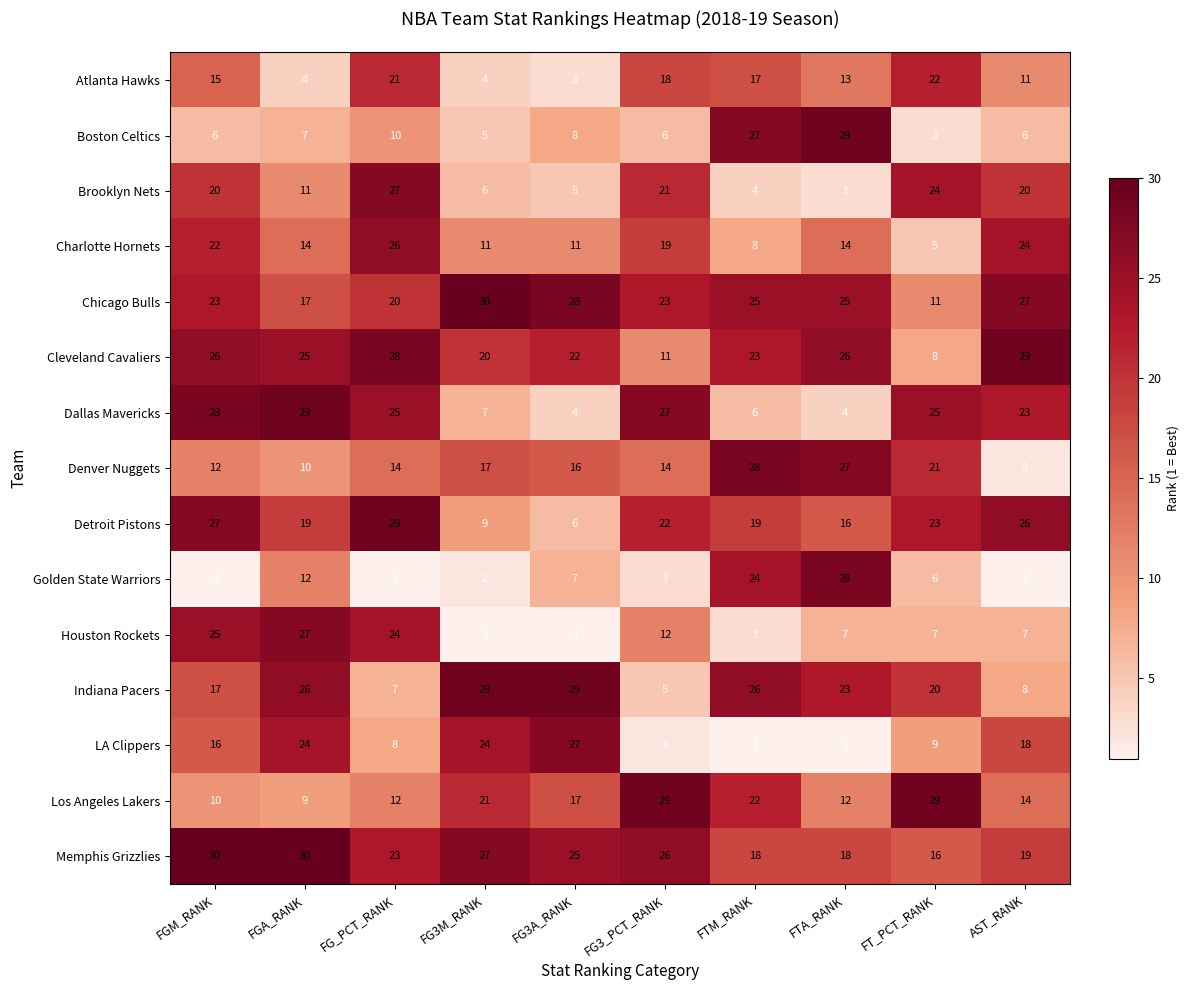

What is the minimum value shown in the chart?

1